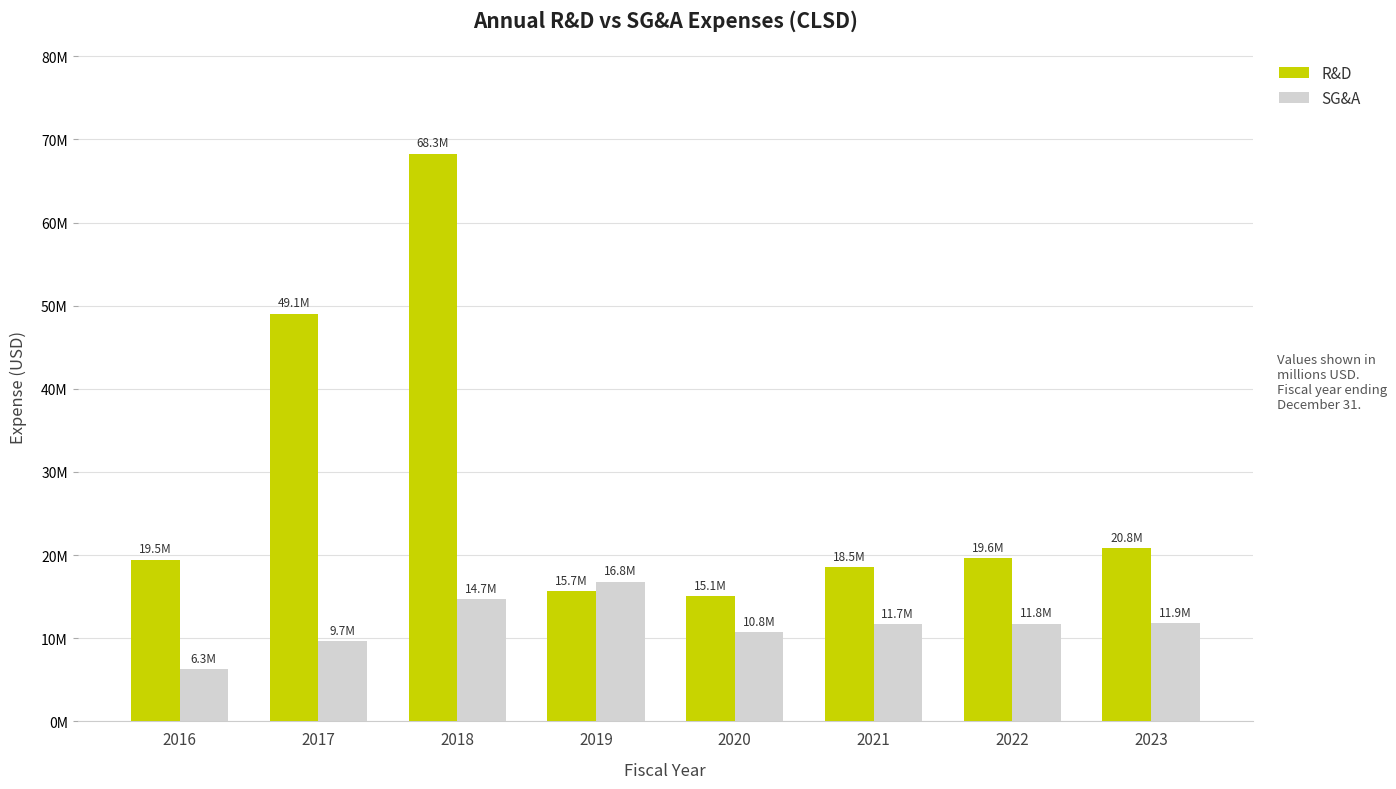

What is the total value across all series at 2022?

31400000